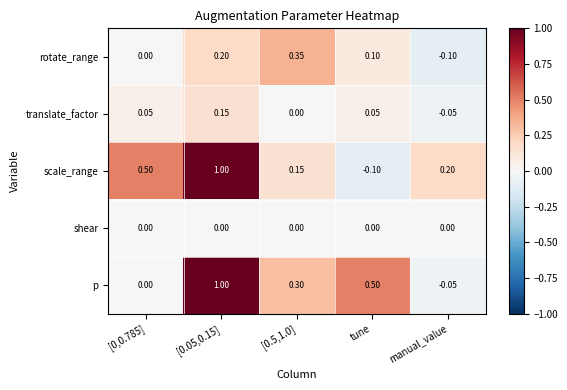

At which label is scale_range closest to 0?

tune